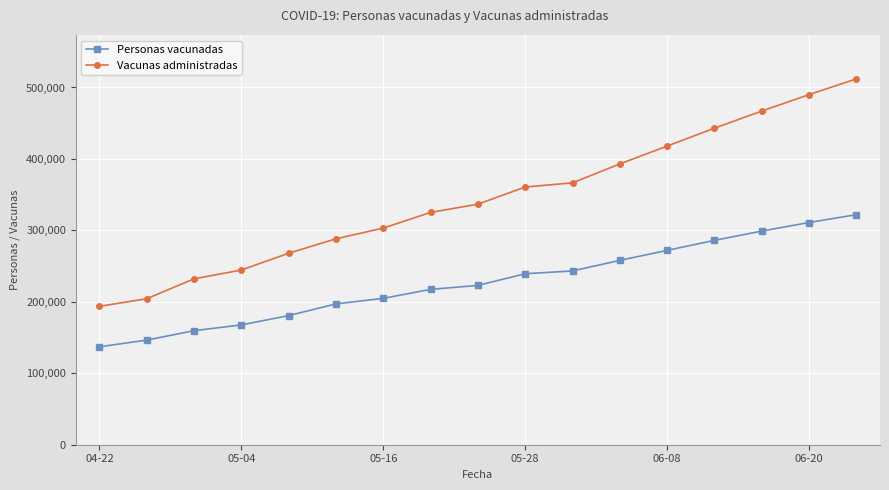

True or false: Personas vacunadas and Vacunas administradas intersect in this chart.

False